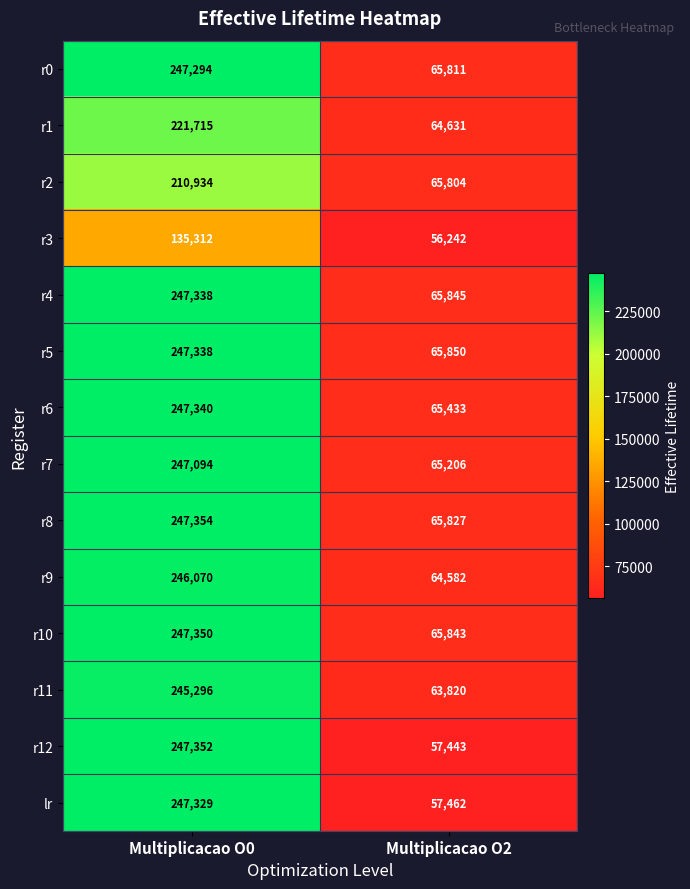

Reading left to right, what are all the values shown in this chart?

r0: 247294	65811
r1: 221715	64631
r2: 210934	65804
r3: 135312	56242
r4: 247338	65845
r5: 247338	65850
r6: 247340	65433
r7: 247094	65206
r8: 247354	65827
r9: 246070	64582
r10: 247350	65843
r11: 245296	63820
r12: 247352	57443
lr: 247329	57462